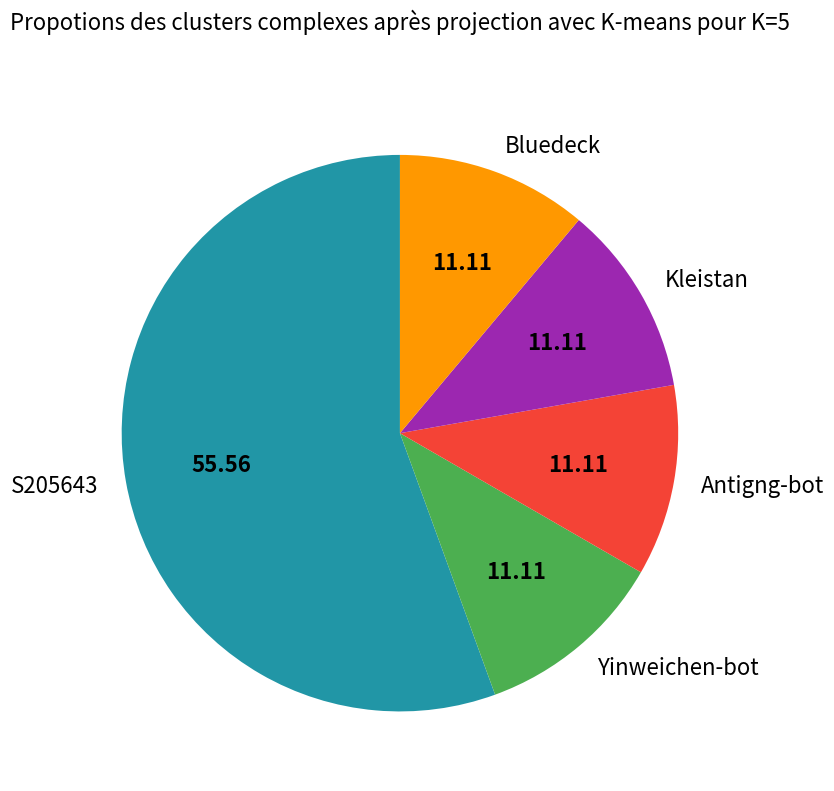

What is the ratio of the value at Bluedeck to the value at Antigng-bot?

1.0